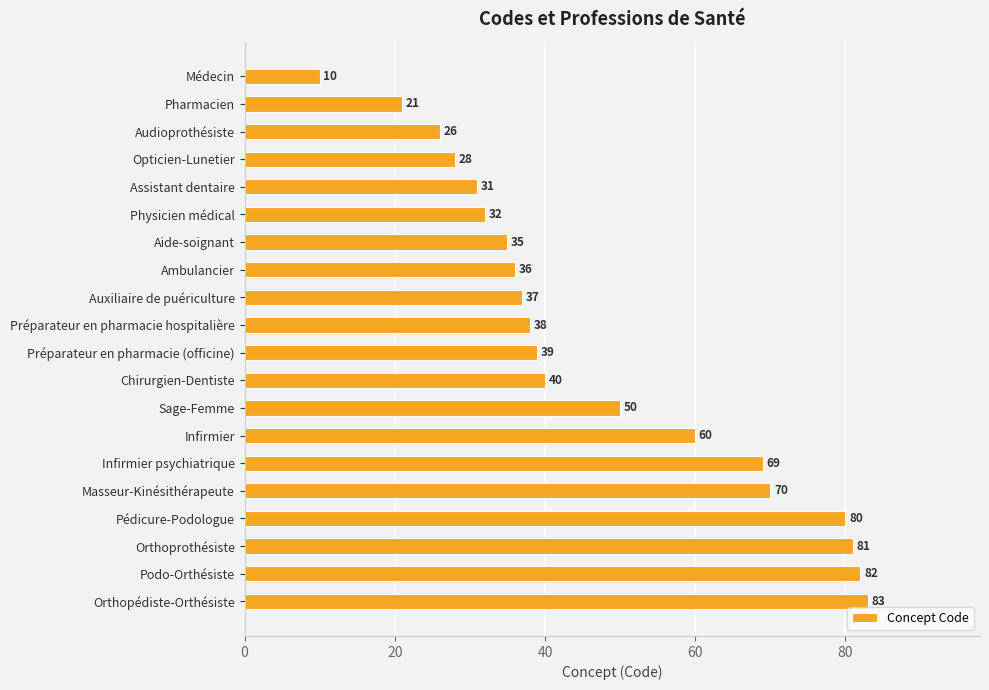

At which label is the value closest to 46?

Sage-Femme